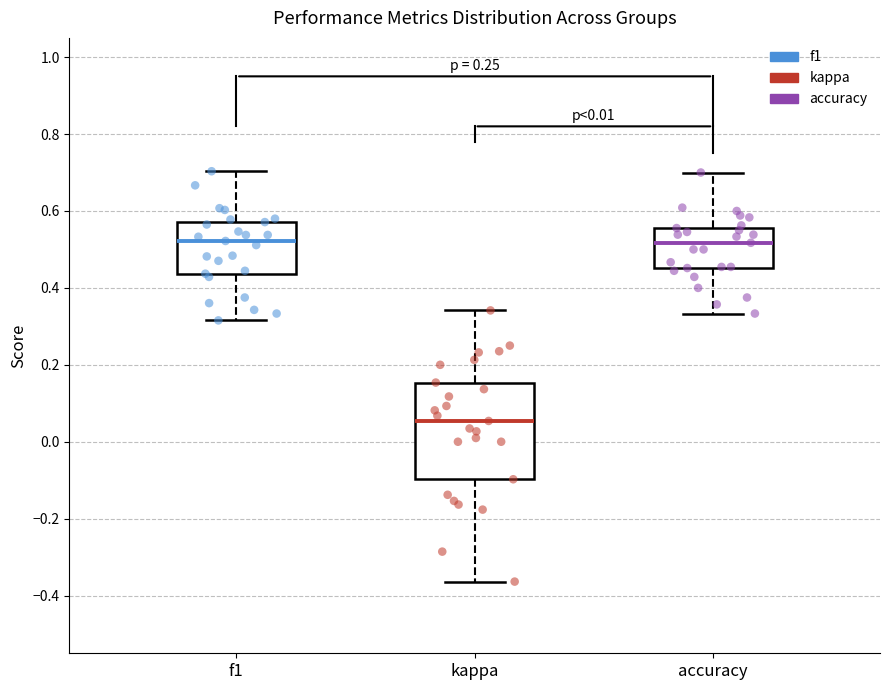

Which box is the tallest, from its lower edge to its upper edge?

kappa